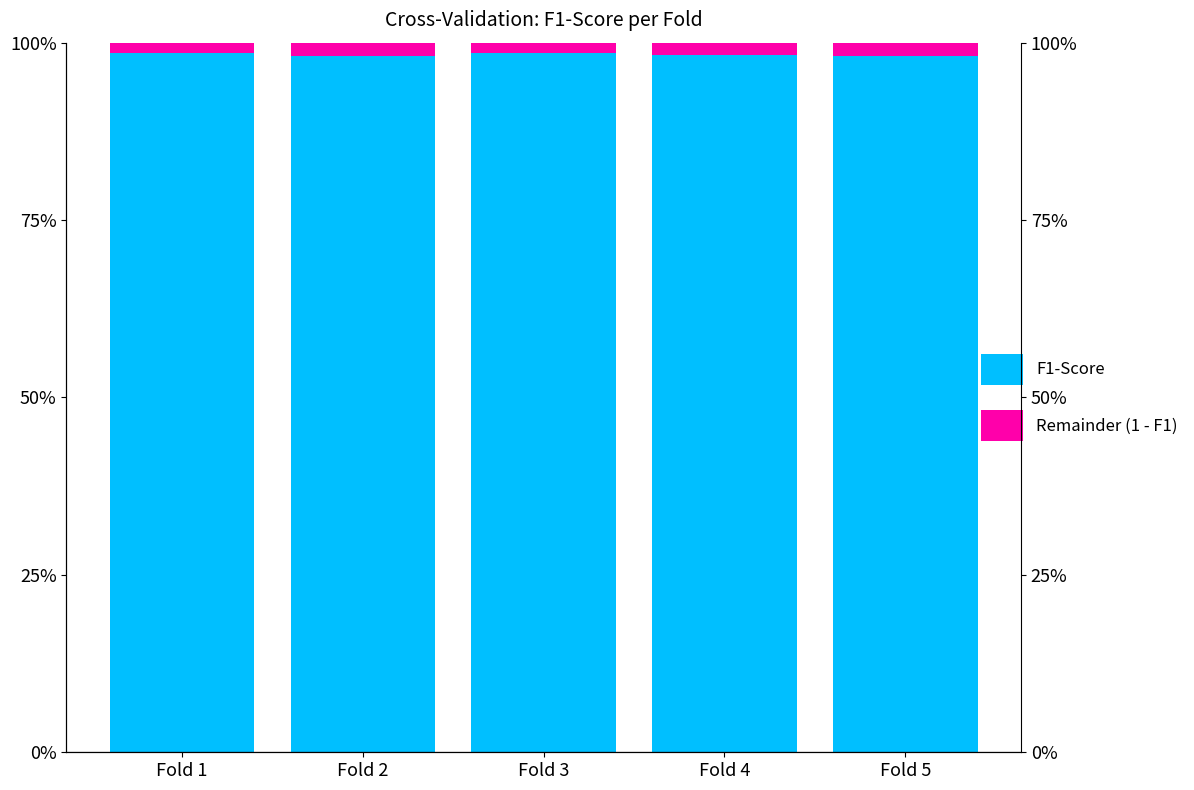

Rank the series by their average value, from lowest to highest.

Remainder (1 - F1), F1-Score